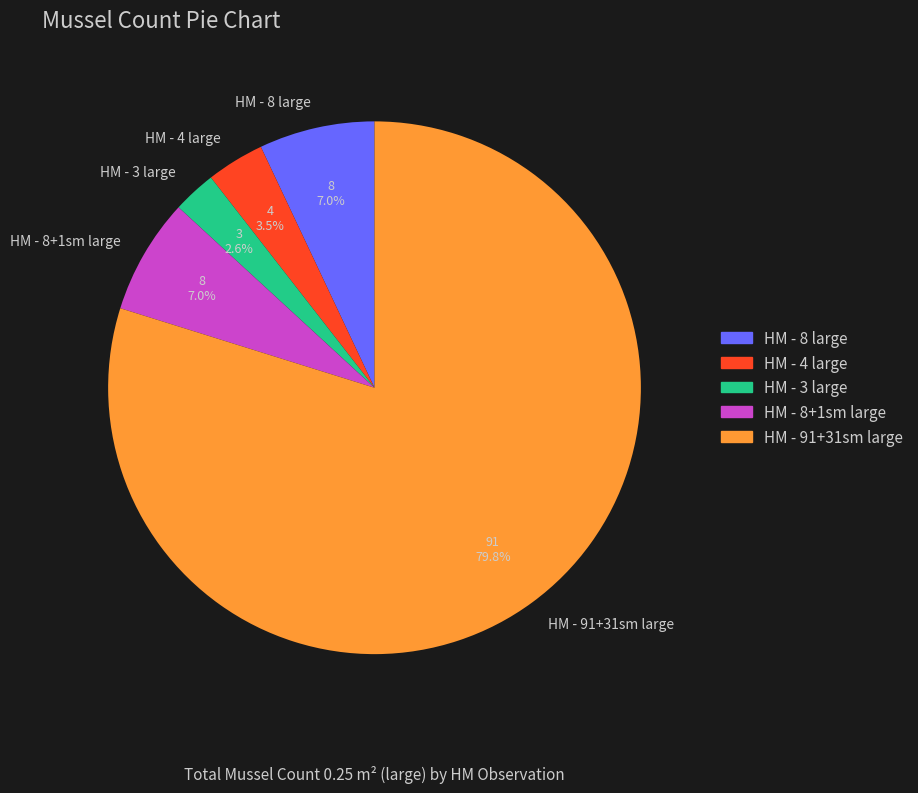

Which has a higher value, HM - 4 large or HM - 91+31sm large?

HM - 91+31sm large